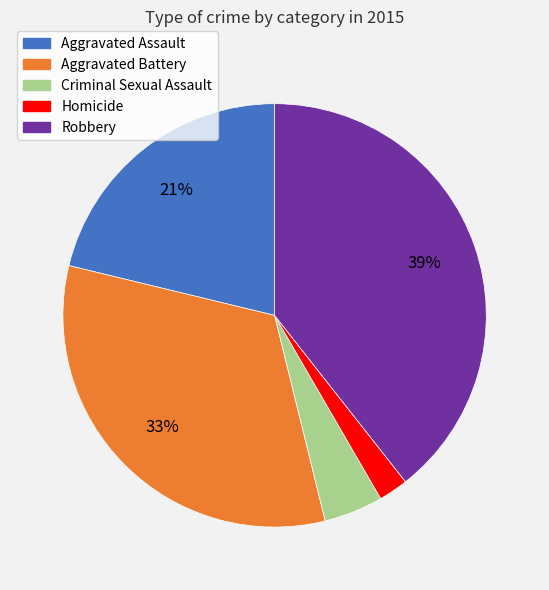

Is it true that Homicide is 2% of the pie?

True